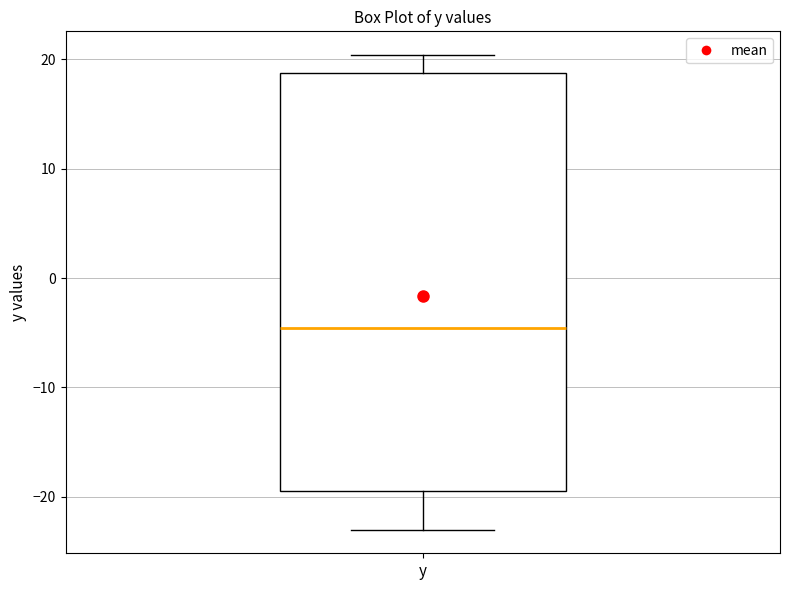

Read this box plot against the y-axis: the position of the median line, the range covered by the box, and the ends of both whiskers. The values are not printed on the chart, so give them approximately, as read against the axis.

median -5, box -19 to 19, whiskers -23 to 20